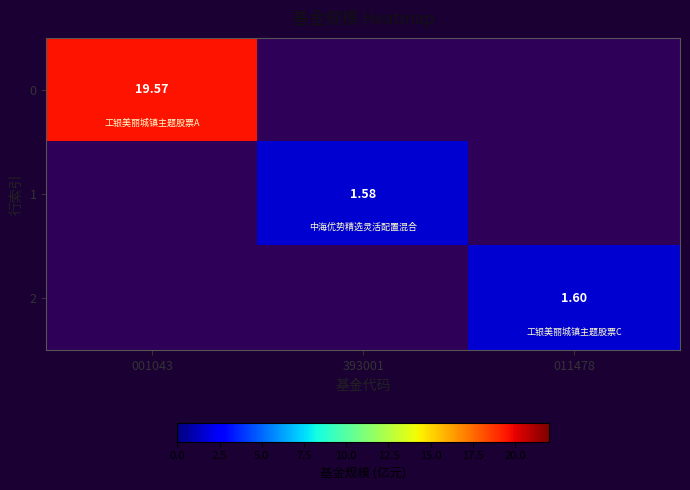

Is the value of 1 at 393001 greater than the value of 0 at 001043?

No